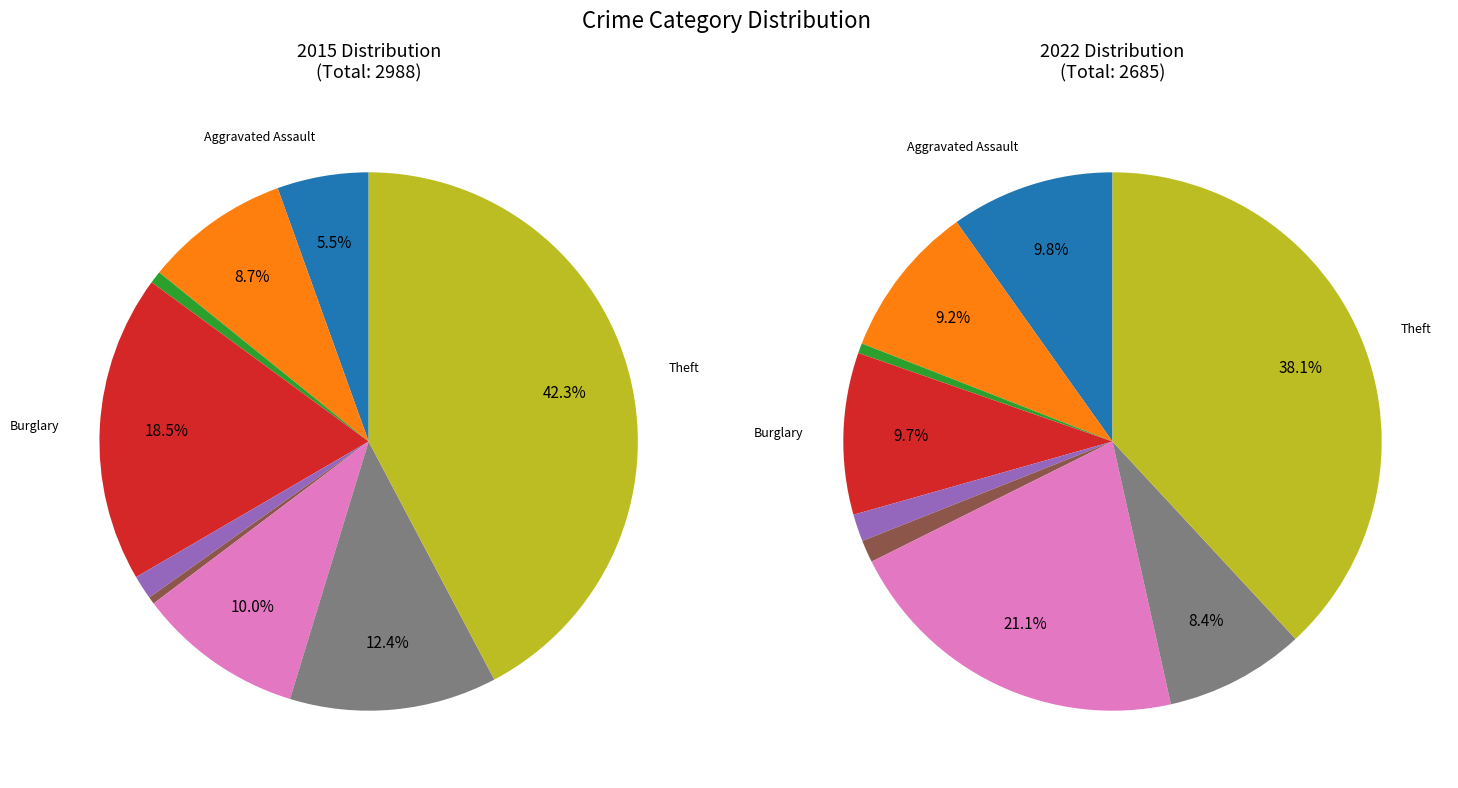

Which slice is the largest?

Theft